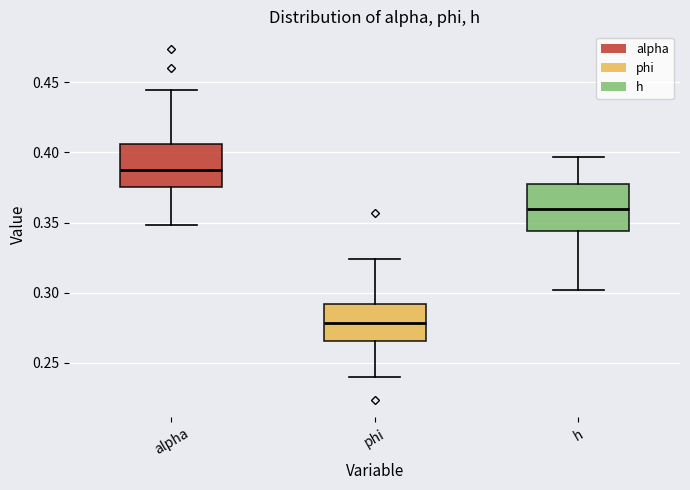

Reading left to right, transcribe this box plot: for each box, give where its median line is, the range the box spans, and where its two whiskers end, as read against the y-axis. The values are not printed on the chart, so give them approximately, as read against the axis.

alpha: median 0.385, box 0.375 to 0.405, whiskers 0.350 to 0.445
phi: median 0.280, box 0.265 to 0.290, whiskers 0.240 to 0.325
h: median 0.360, box 0.345 to 0.375, whiskers 0.300 to 0.395